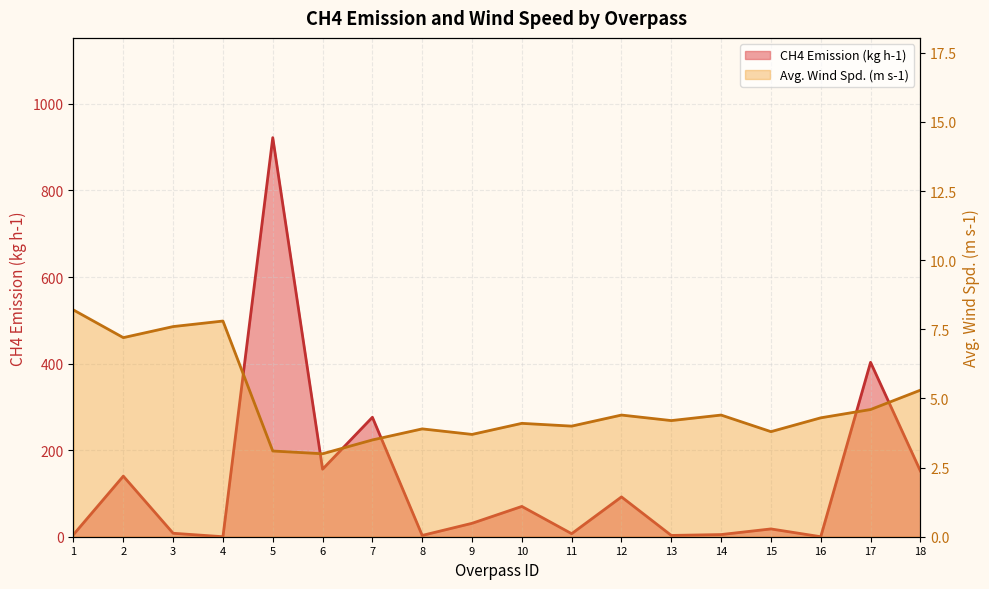

How many values in the Avg. Wind Spd. (m s-1) series are below 4?

6